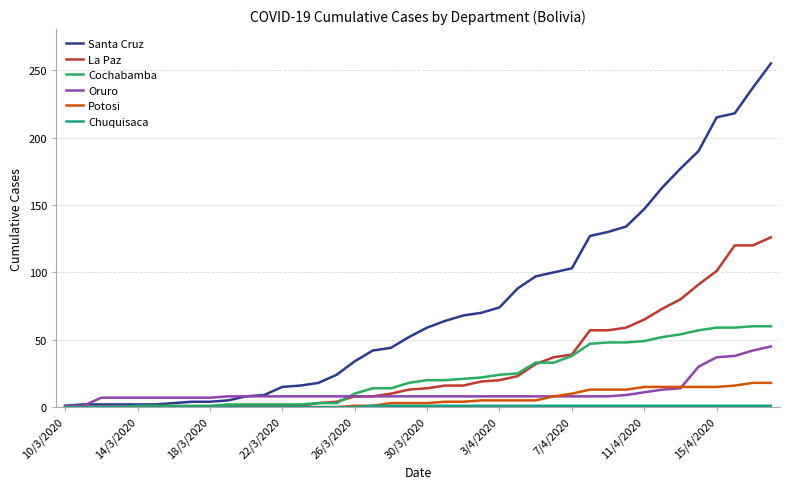

Which series has the largest total across all categories?

Santa Cruz